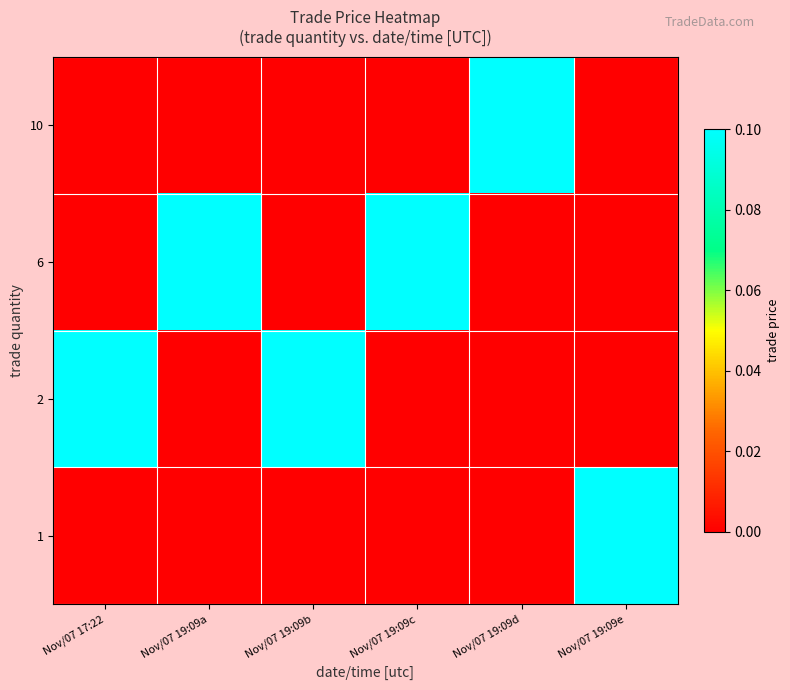

What is the greatest value displayed?

0.1